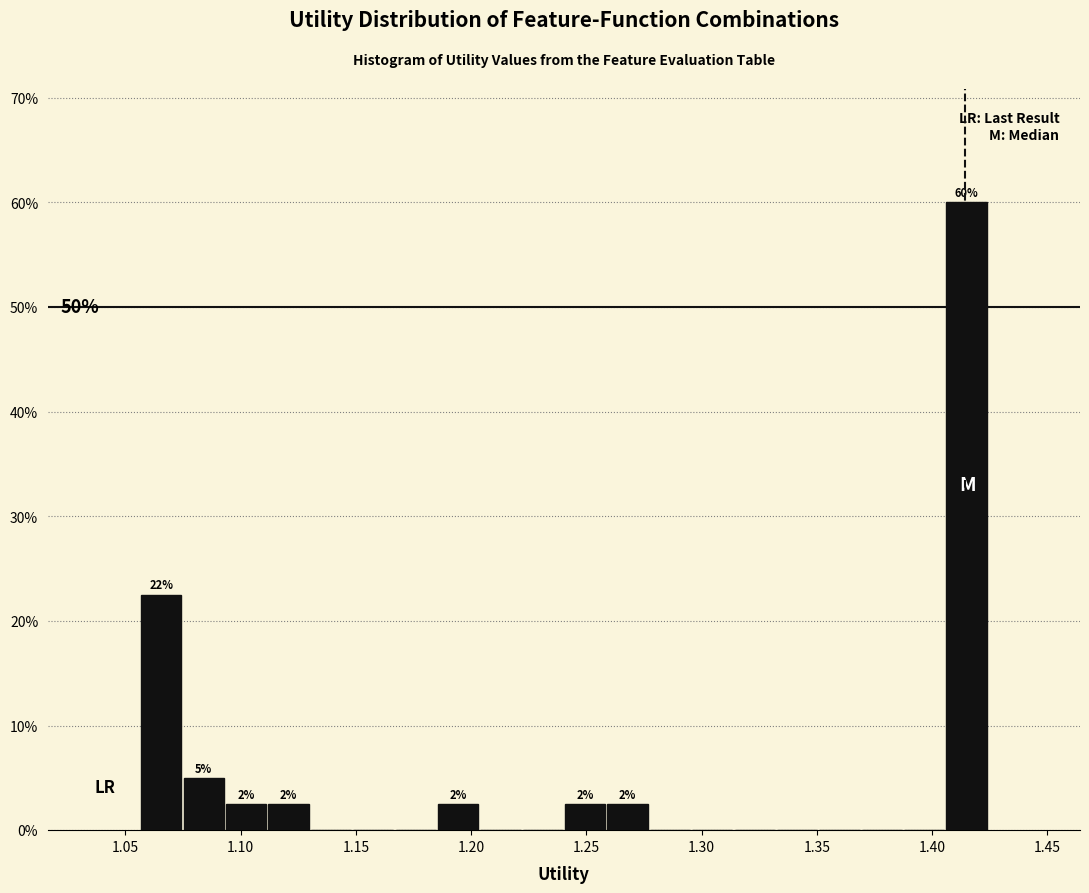

Around what value on the x-axis is the tallest bar? Give the approximate position of its centre, as read against the axis.

1.415